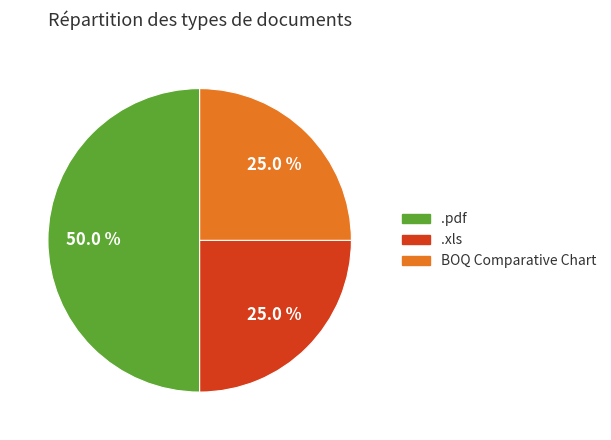

Does .xls represent more than half of the total?

No